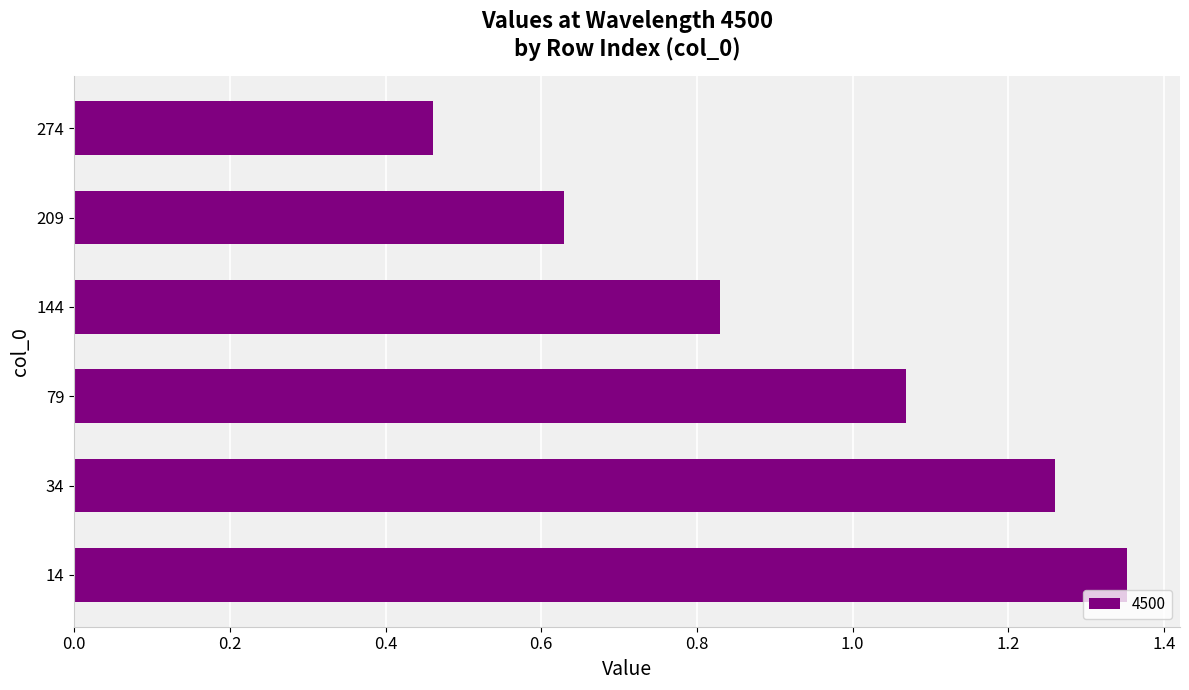

What is the change in value from 14 to 209?

-0.7